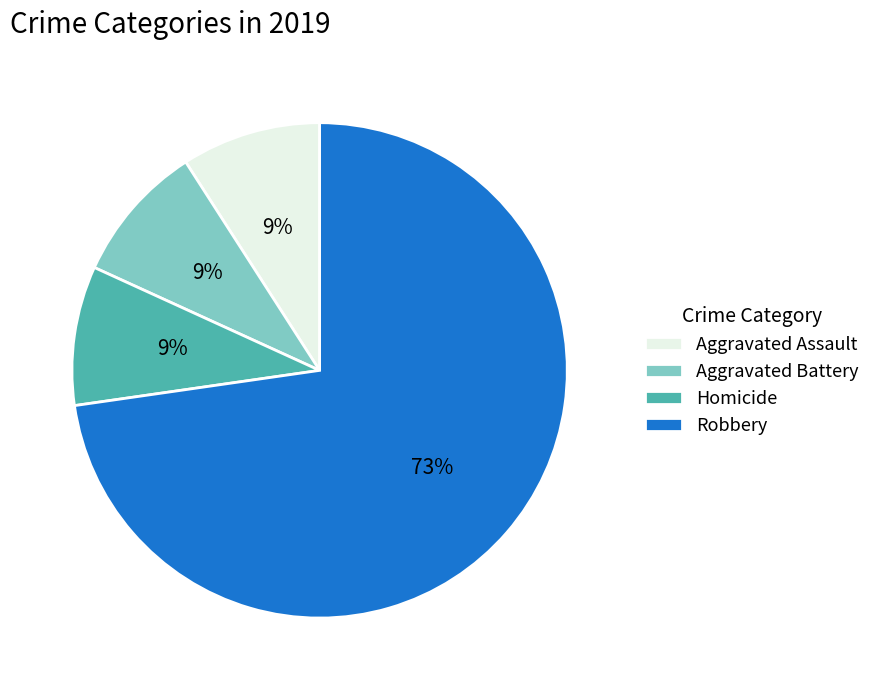

What is the largest slice in the pie chart?

Robbery